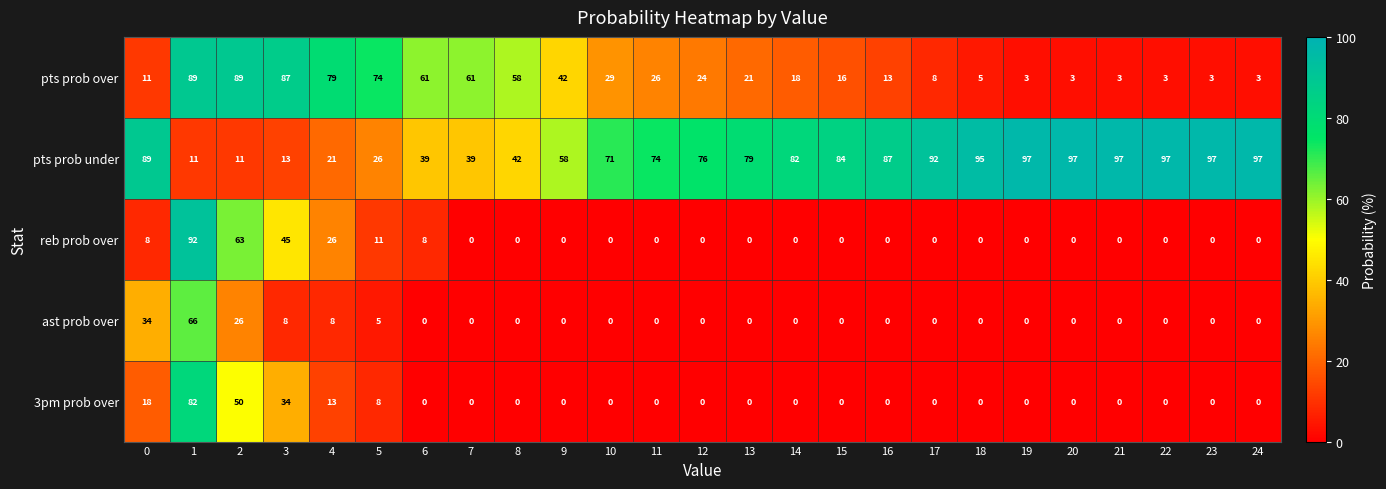

What is the difference between the maximum and minimum values in the pts prob under series?

86